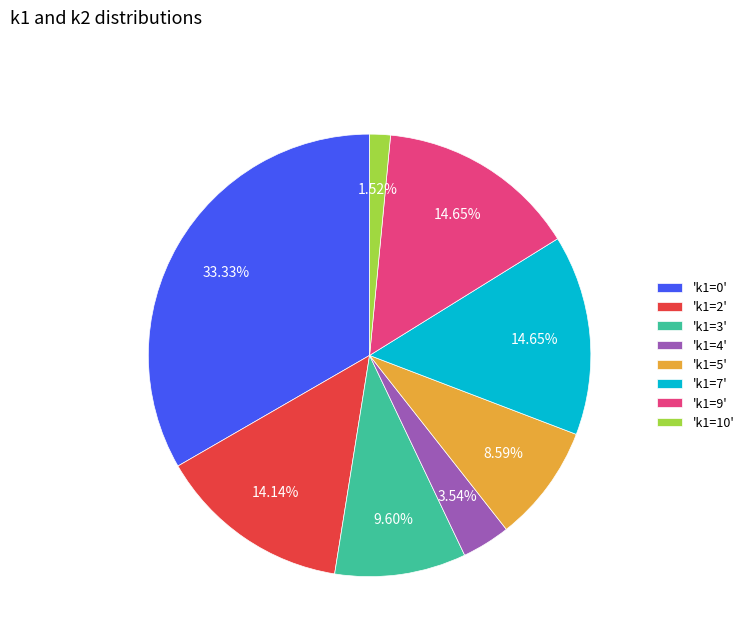

Count the number of slices in the pie.

8